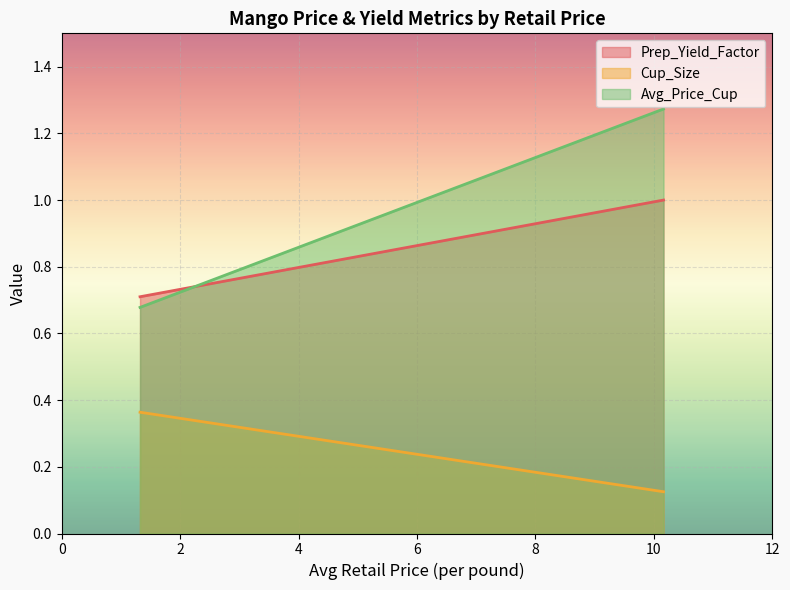

Between 1.3235173013 and 10.1637125484, which series saw the biggest shift?

Avg_Price_Cup